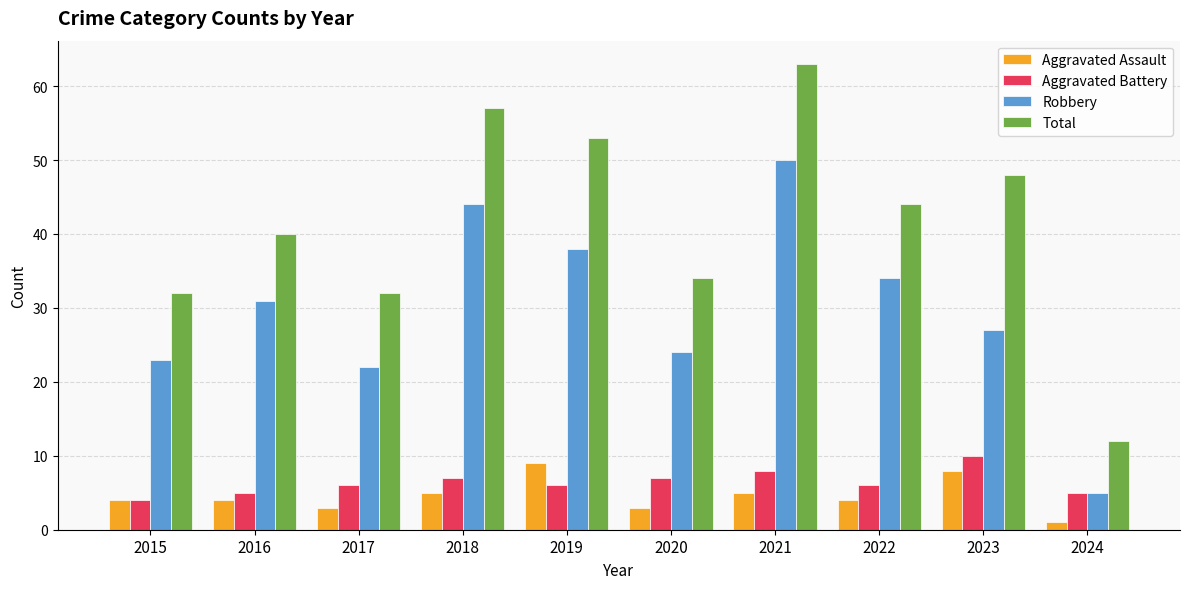

How many groups of bars are there?

10